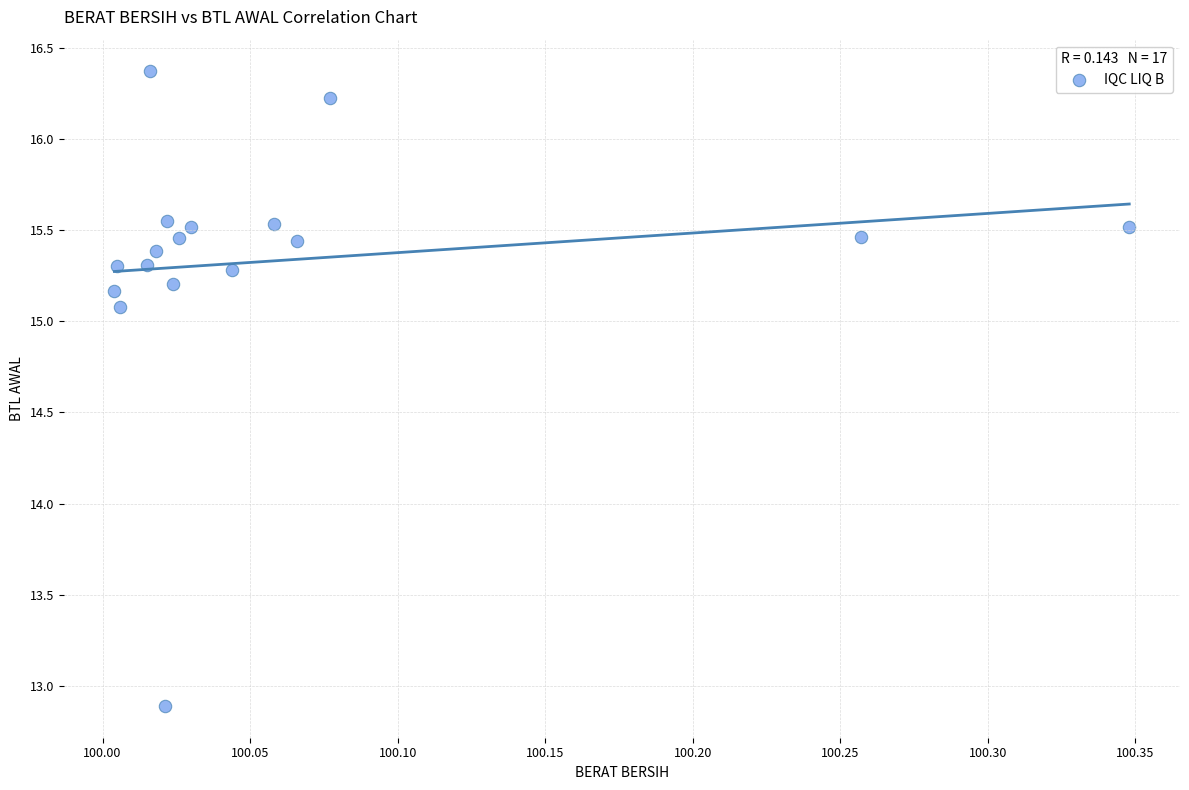

What is the range of X values (max minus min)?

0.3